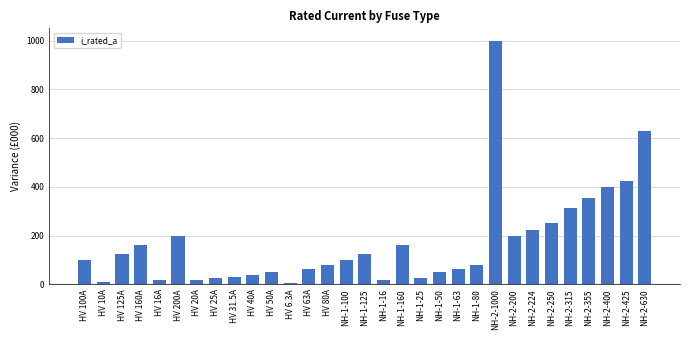

What is the difference between the maximum and minimum values?

993.7